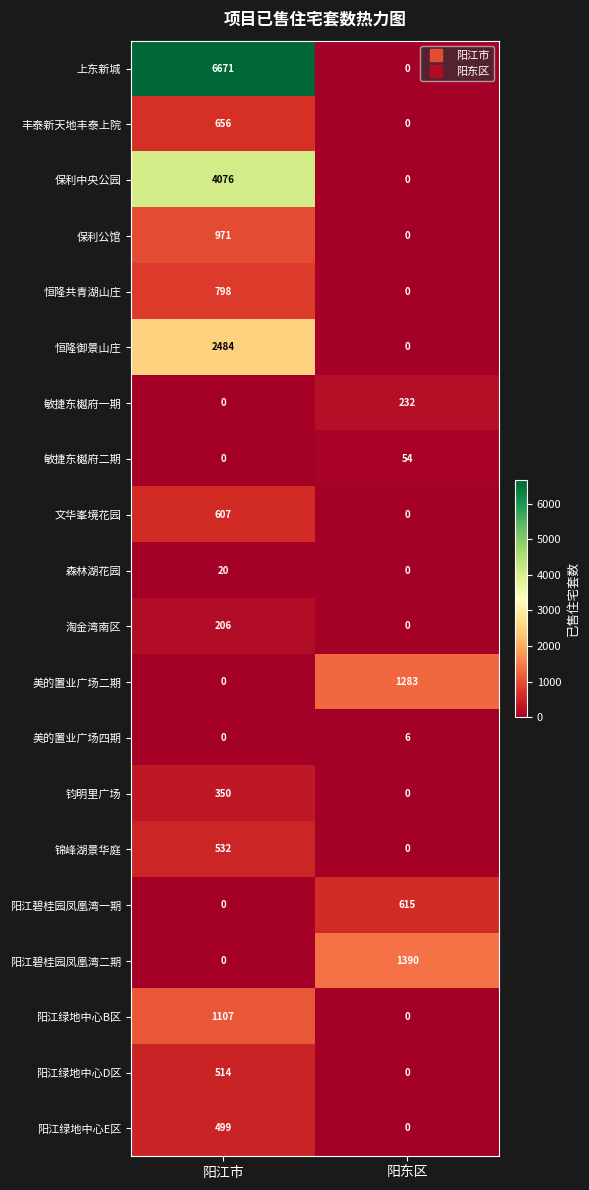

Rank the categories by 美的置业广场二期 value from highest to lowest.

阳东区, 阳江市